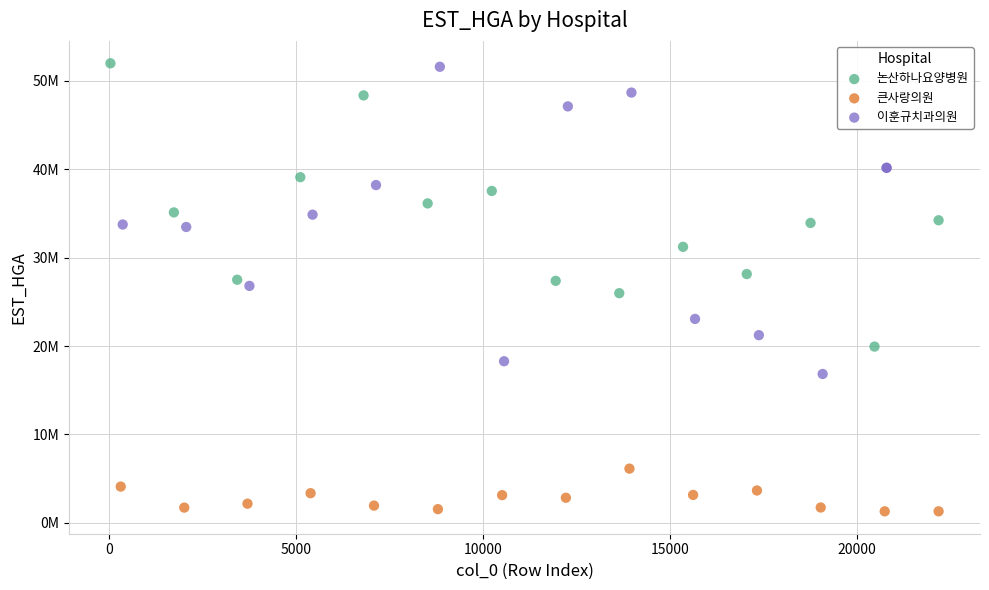

What are all the series names shown in the legend?

논산하나요양병원, 큰사랑의원, 이훈규치과의원